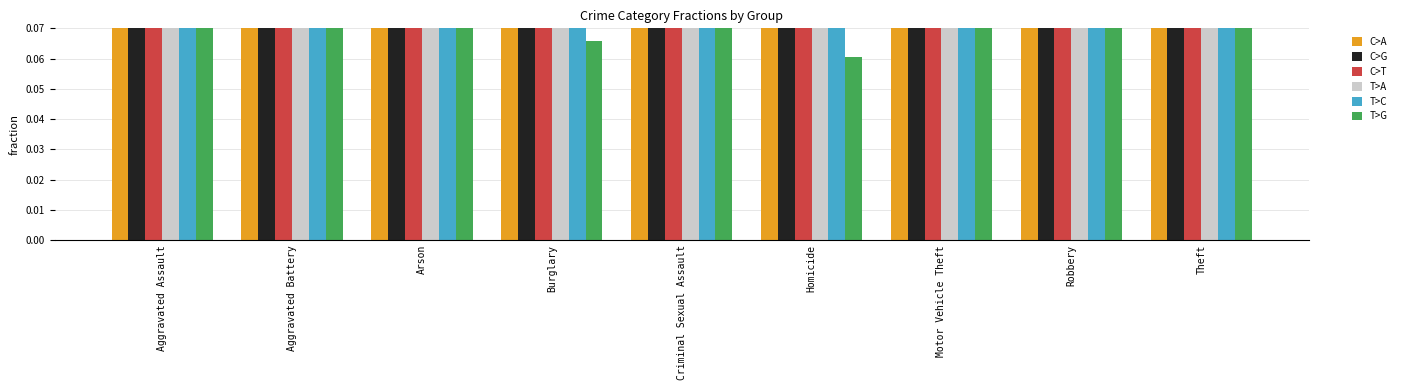

What is the difference between the maximum and minimum values in the T>G series?

0.1